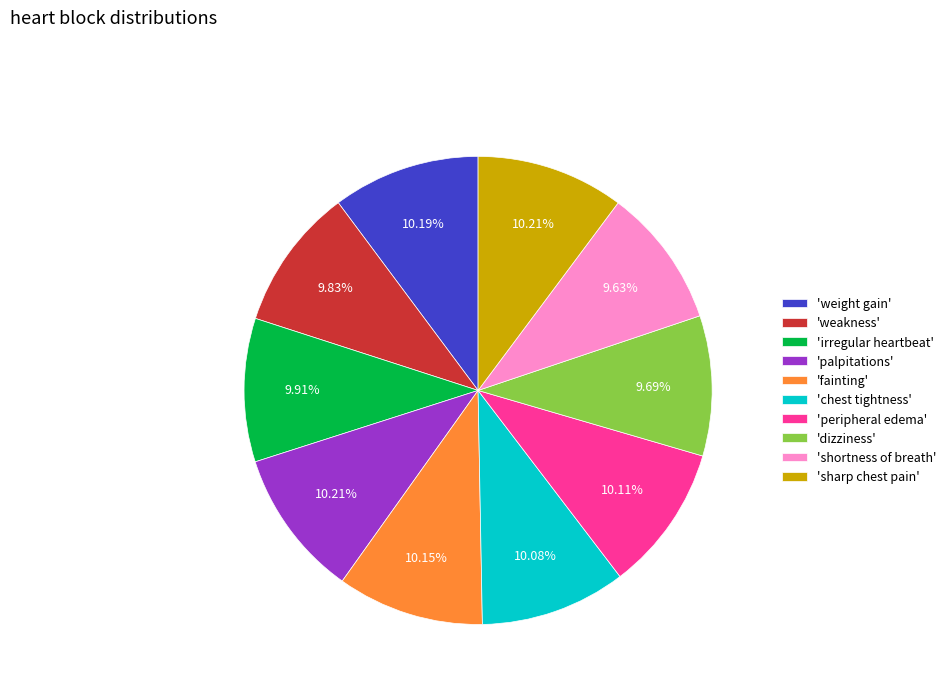

How many segments does this pie chart have?

10